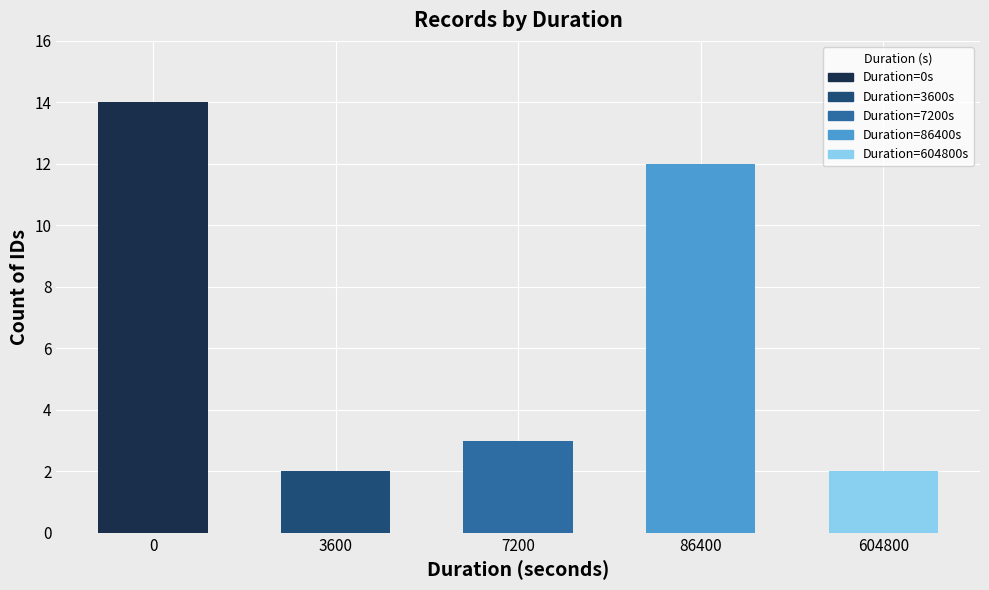

What is the difference between the maximum and minimum values?

12